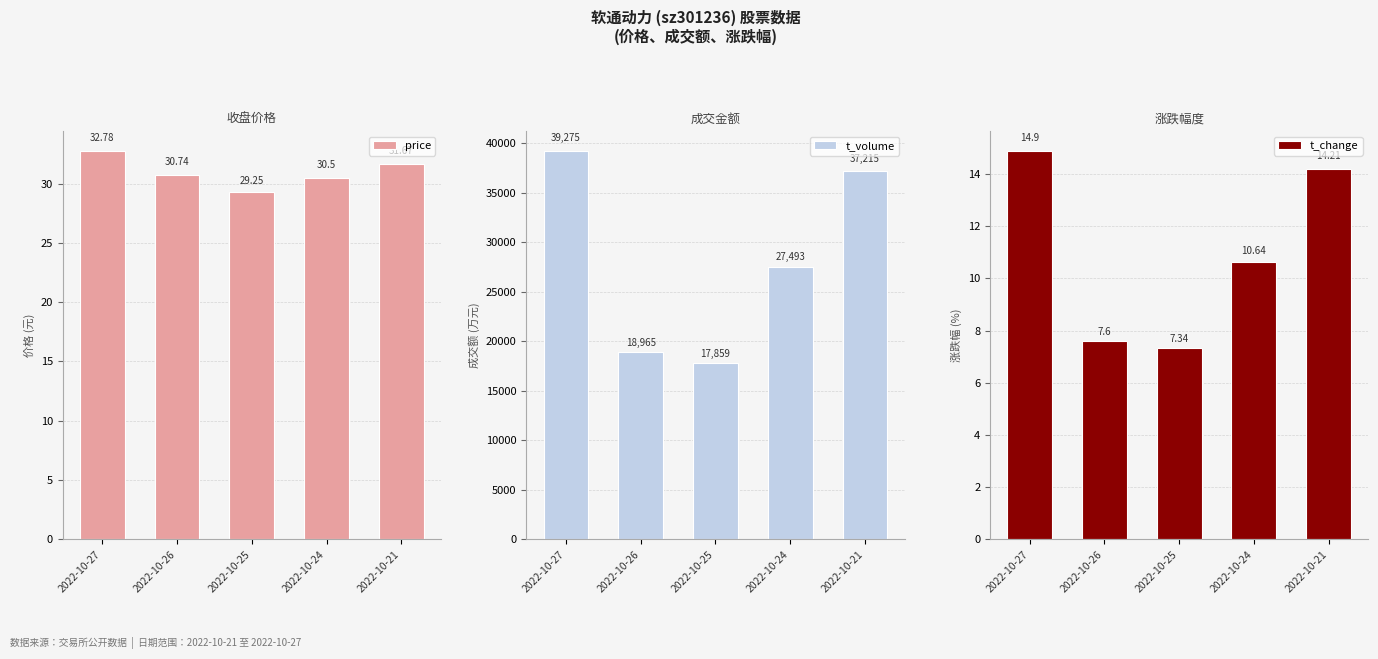

At which label does t_change reach its minimum?

2022-10-25